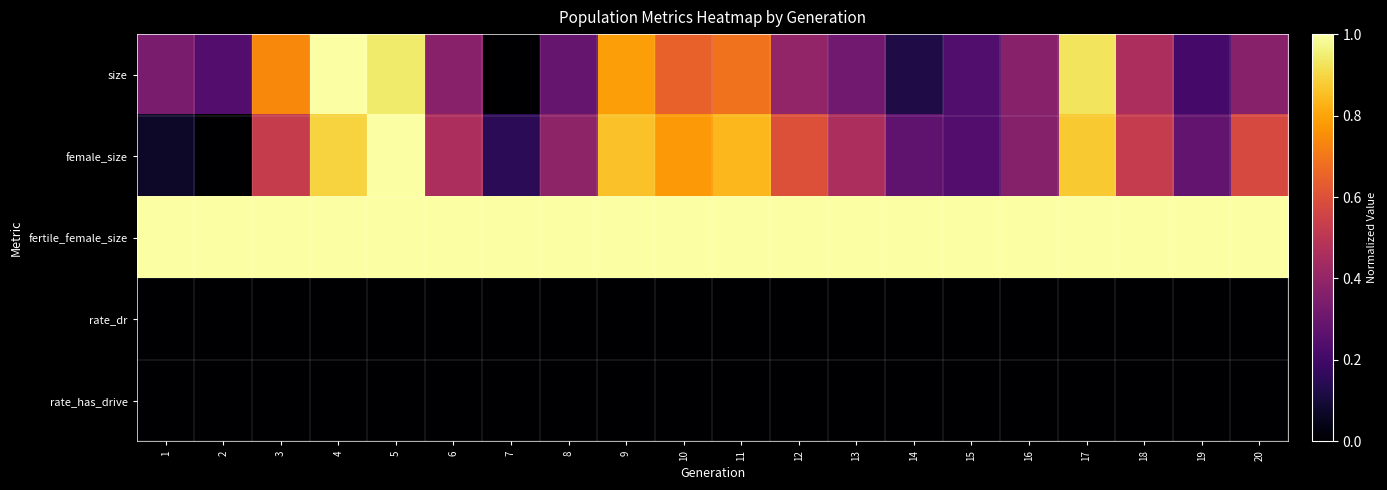

How many series are shown in this chart?

5